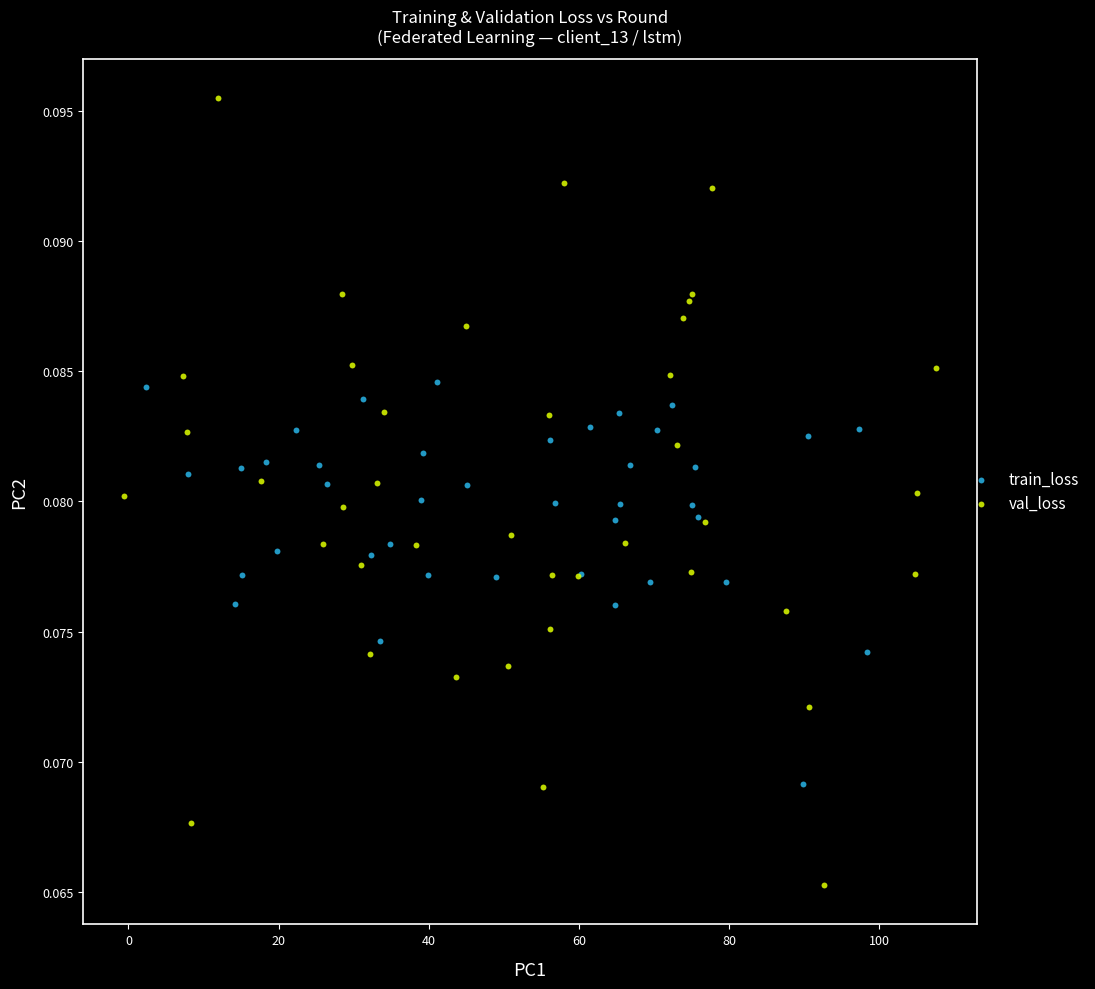

Which series has the widest spread of Y values?

val_loss